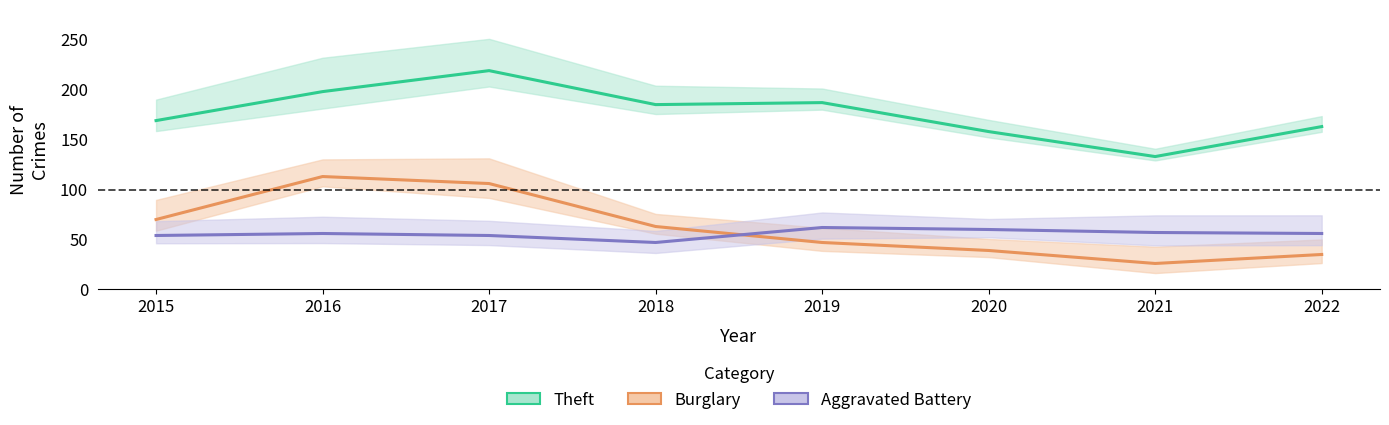

True or false: Aggravated Battery and Theft intersect in this chart.

False